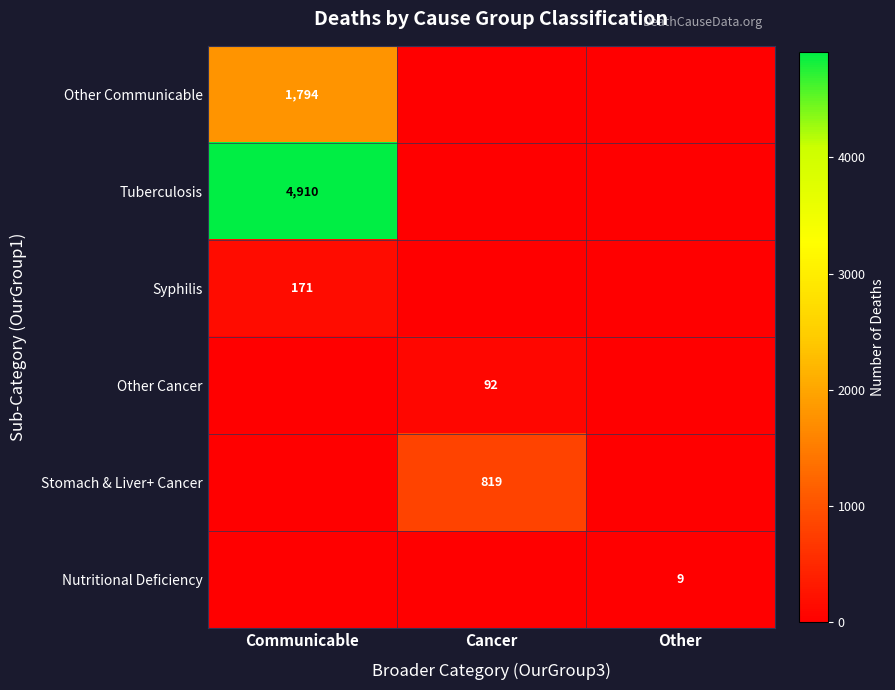

Between Cancer and Other, which is larger?

Cancer